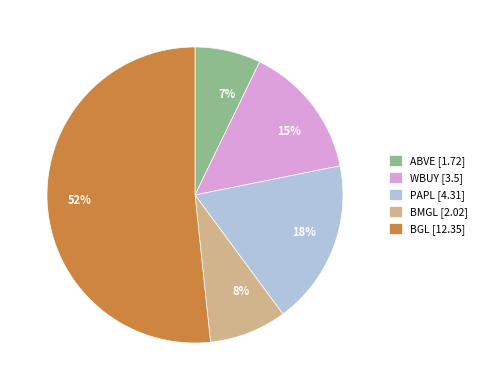

To the nearest percent, what is the difference between the PAPL [4.31] and WBUY [3.5] slice percentages?

3%